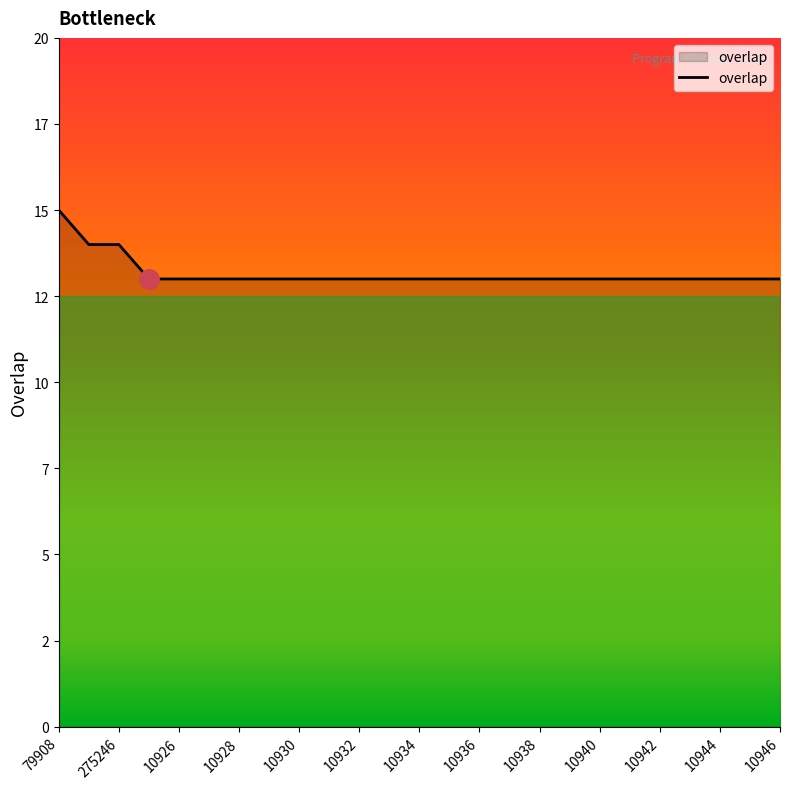

Does the chart have visible grid lines?

No